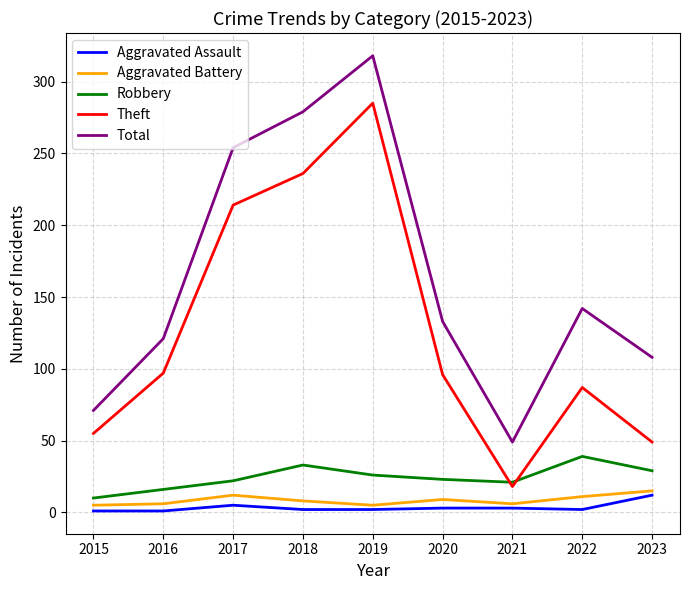

At which category is the sum across all series the highest?

2019